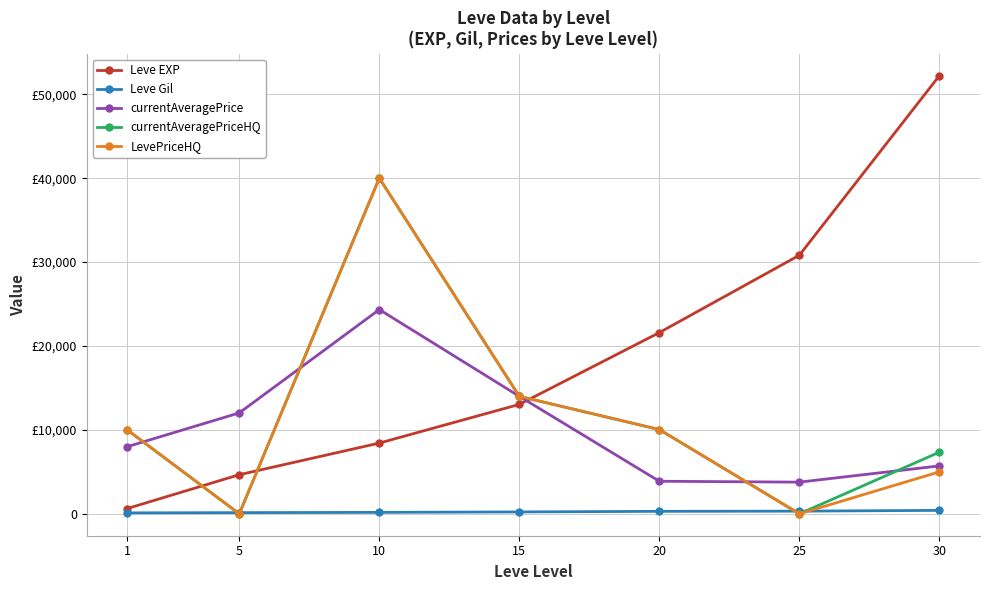

How many intersections are there between LevePriceHQ and currentAveragePrice?

3